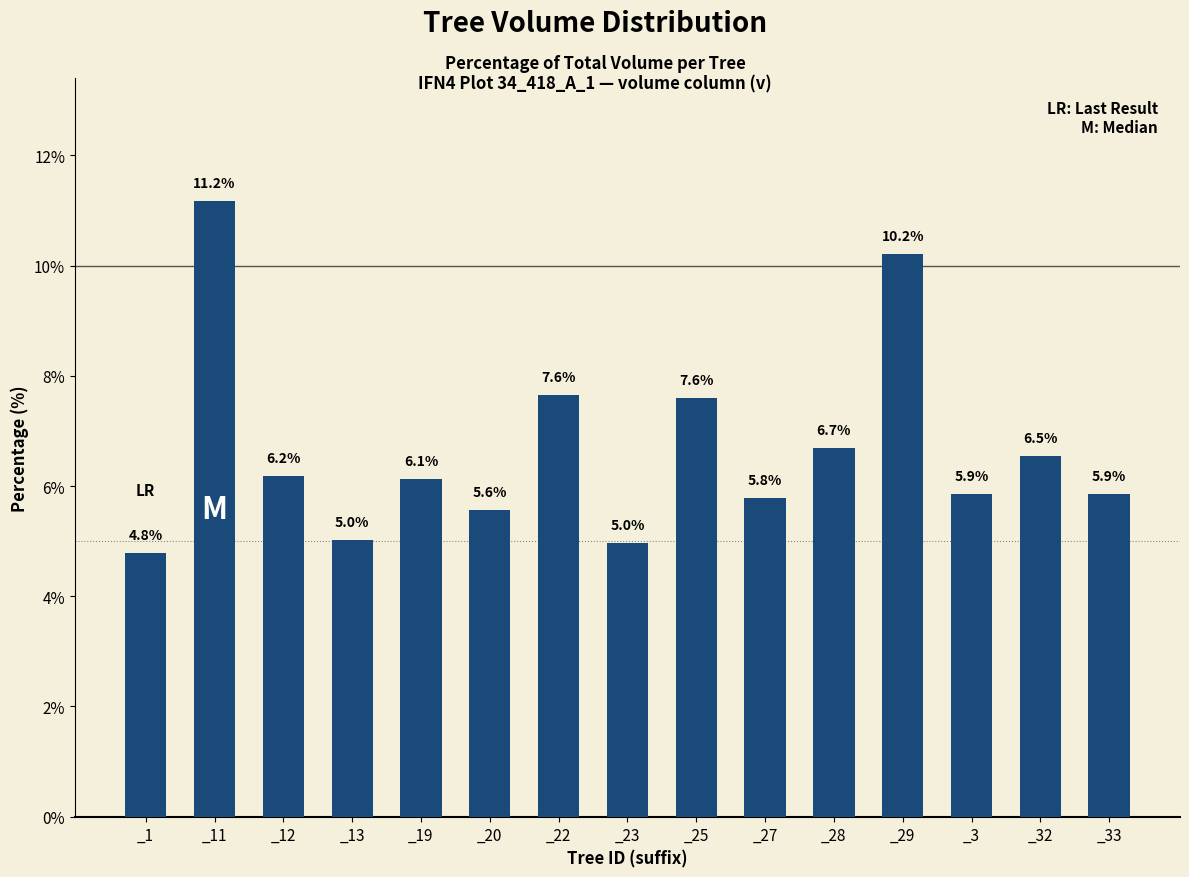

Reading left to right, list all the values displayed in this chart.

4.8	11.2	6.2	5.0	6.1	5.6	7.6	5.0	7.6	5.8	6.7	10.2	5.9	6.5	5.9